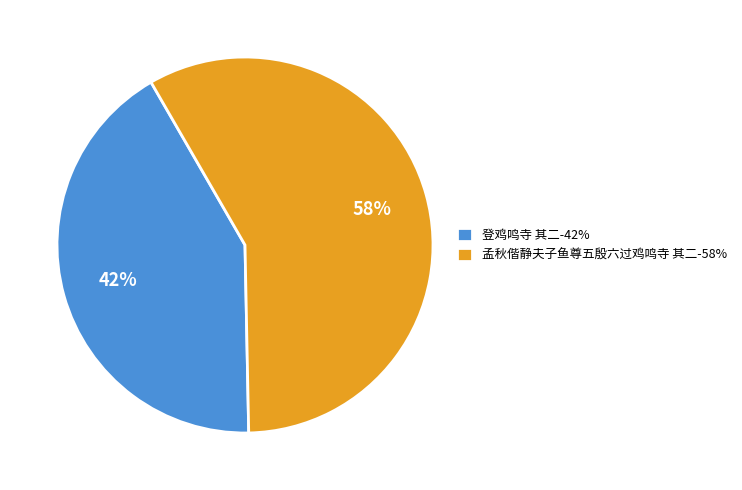

Approximately how many times larger is the value at 孟秋偕静夫子鱼尊五殷六过鸡鸣寺 其二 compared to 登鸡鸣寺 其二?

1.4